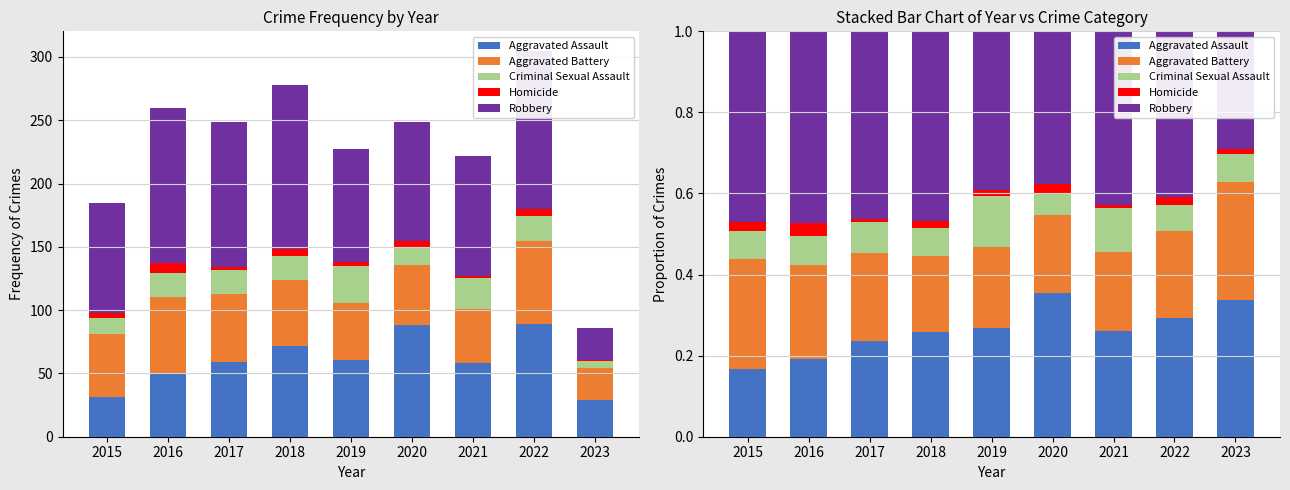

True or false: Criminal Sexual Assault has a value of 0.1 at 2023.

True